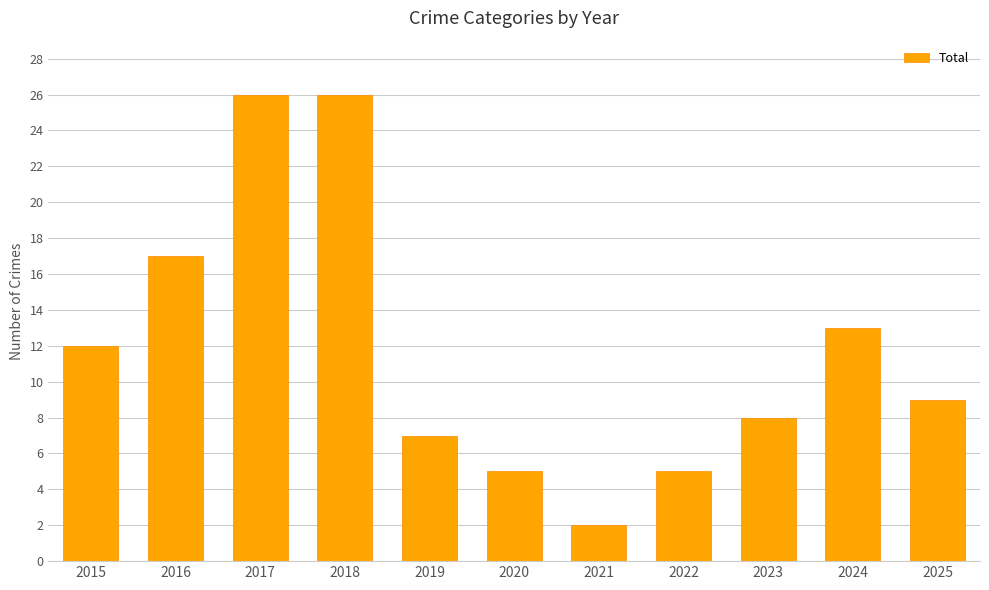

At which label is the value closest to 14?

2024